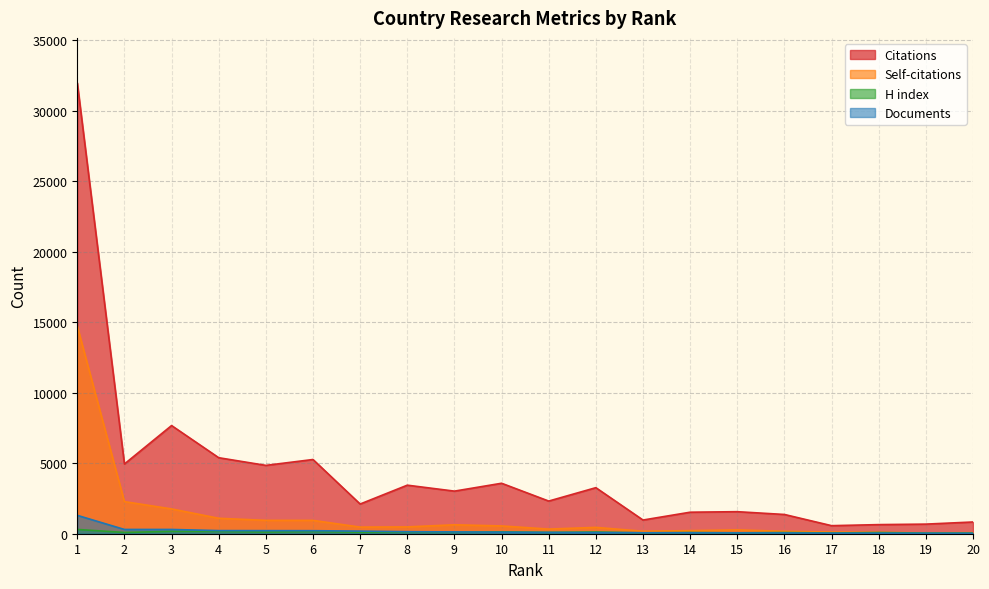

Which label corresponds to the smallest value in the chart?

20